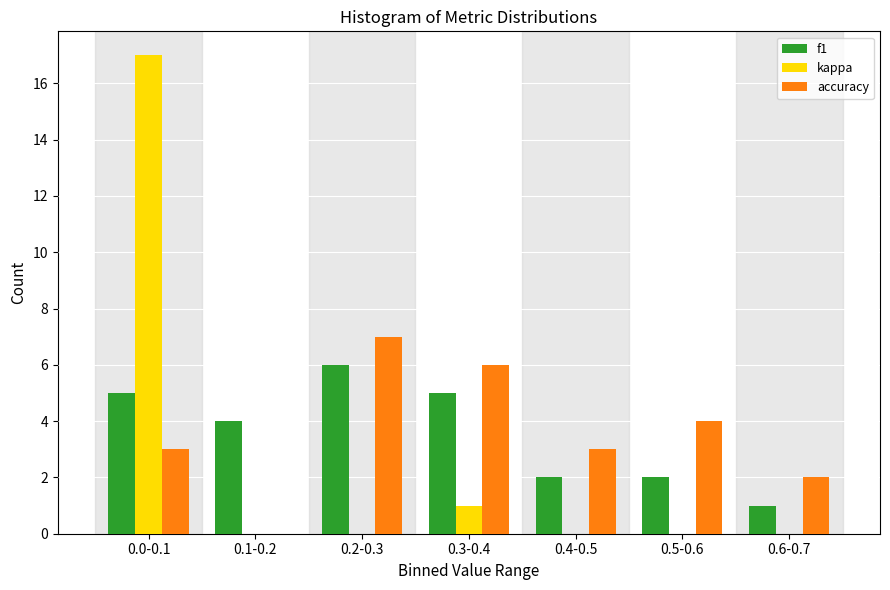

Reading left to right, list all the values displayed in this chart.

f1: 0.0-0.1=5	0.1-0.2=4	0.2-0.3=6	0.3-0.4=5	0.4-0.5=2	0.5-0.6=2	0.6-0.7=1
kappa: 0.0-0.1=17	0.1-0.2=0	0.2-0.3=0	0.3-0.4=1	0.4-0.5=0	0.5-0.6=0	0.6-0.7=0
accuracy: 0.0-0.1=3	0.1-0.2=0	0.2-0.3=7	0.3-0.4=6	0.4-0.5=3	0.5-0.6=4	0.6-0.7=2